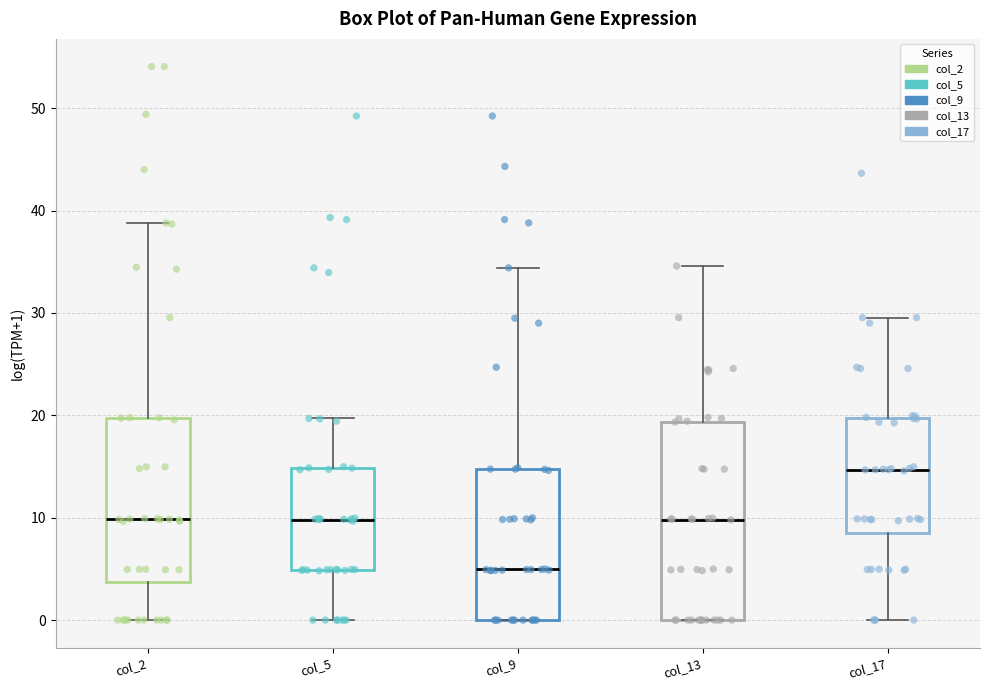

Which box has the highest median line?

col_17